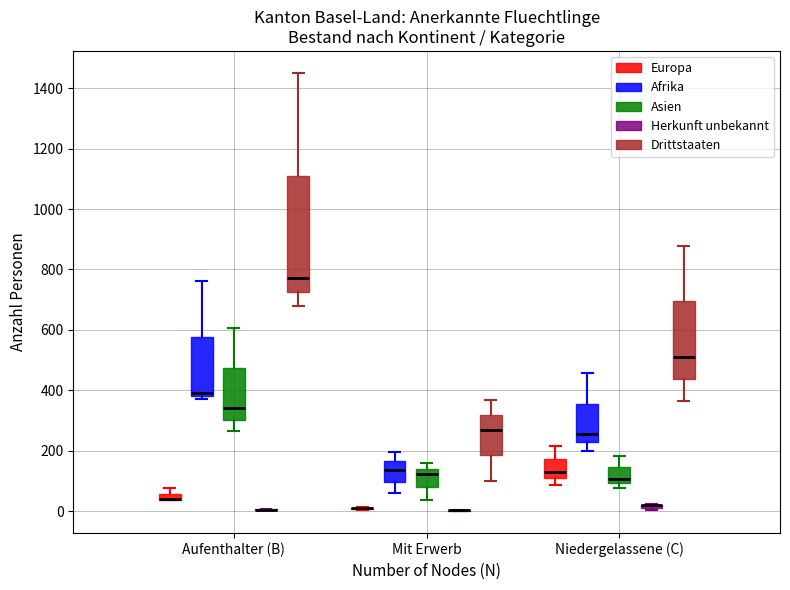

Comparing the boxes themselves (not the whiskers), which one is the tallest?

Aufenthalter (B) (Drittstaaten)